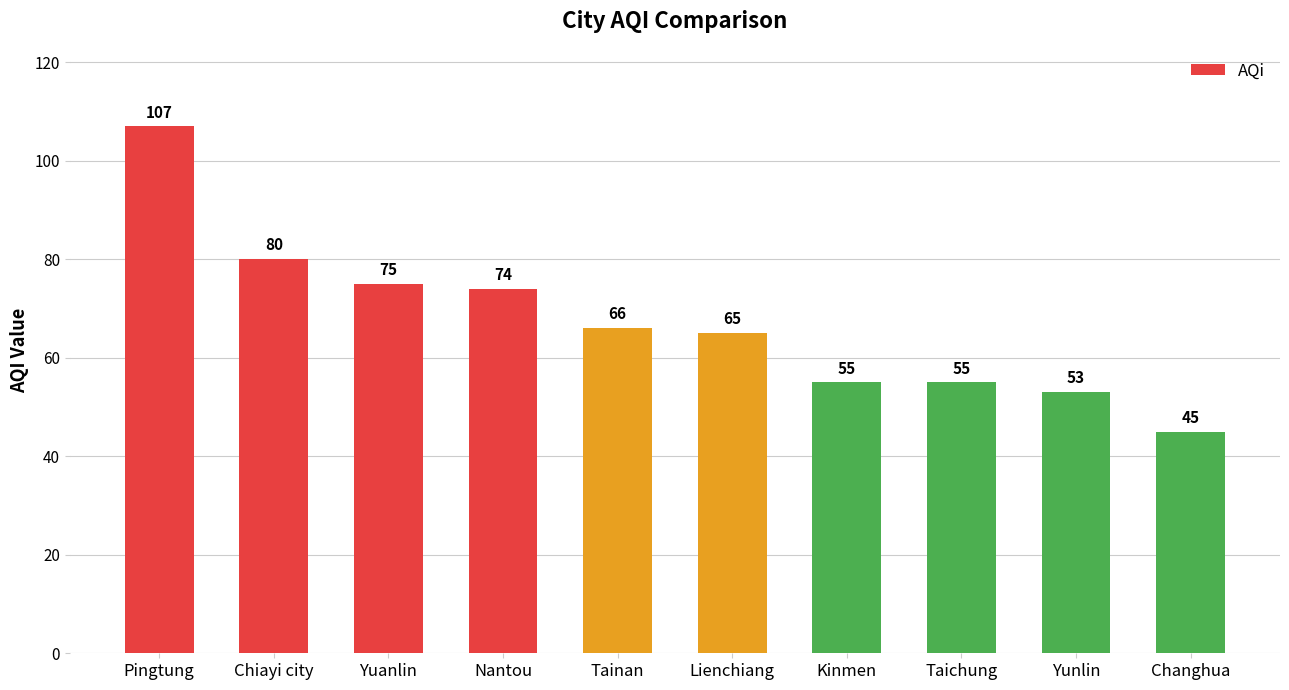

What is the change in value from Pingtung to Taichung?

-52